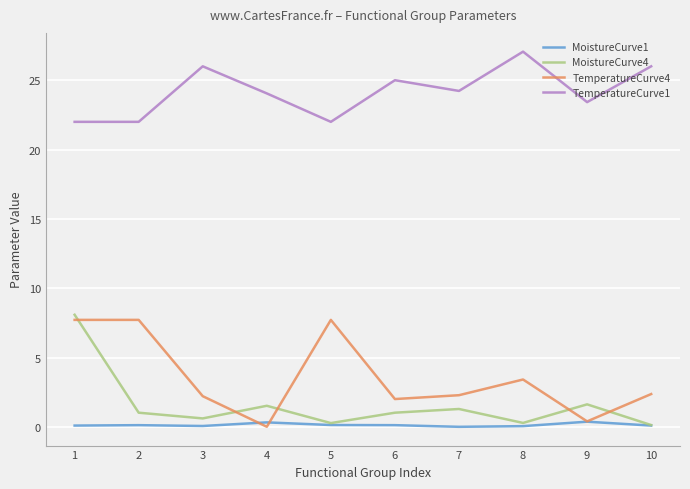

At which category is the sum across all series the highest?

1